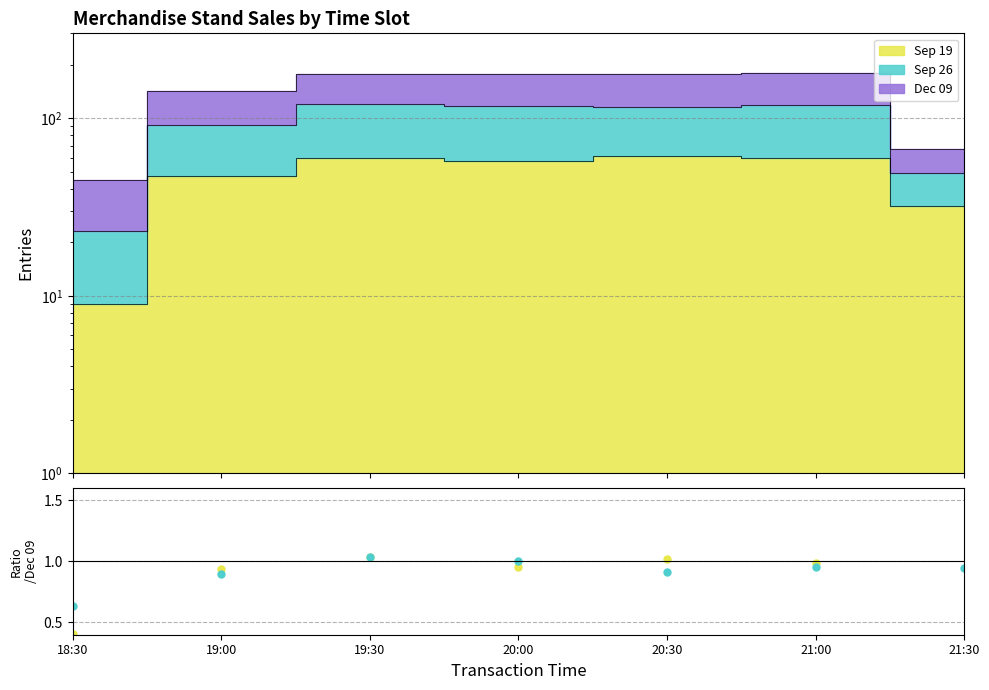

What is the spread (max minus min) of values at 20:00?

0.1